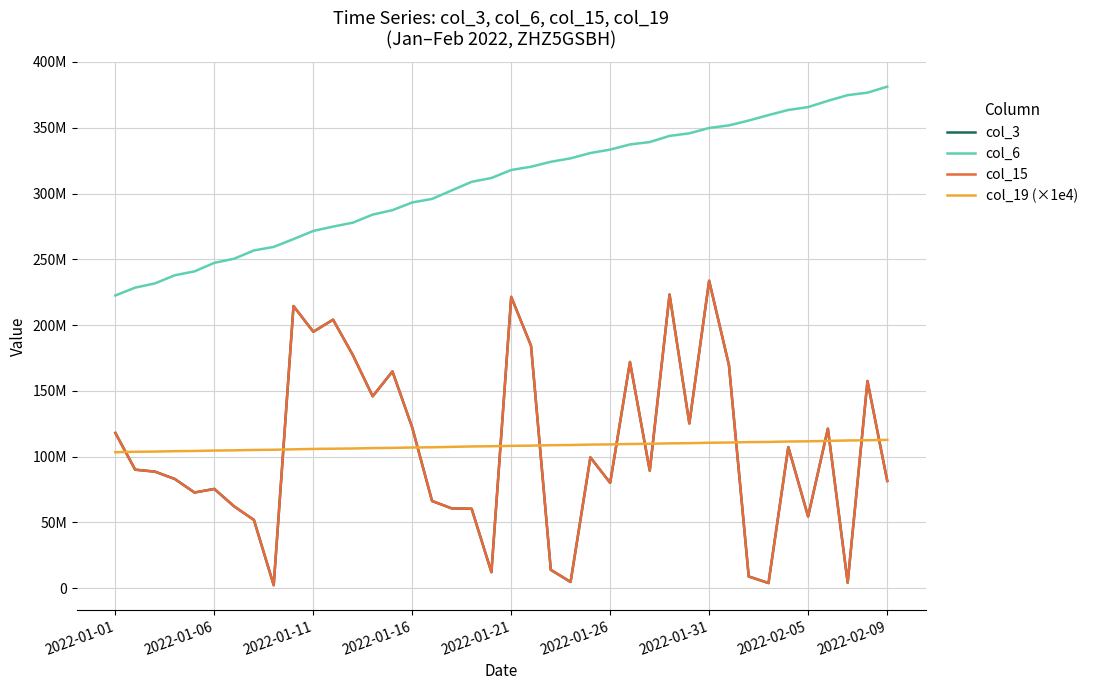

Which series has the largest total across all categories?

col_6